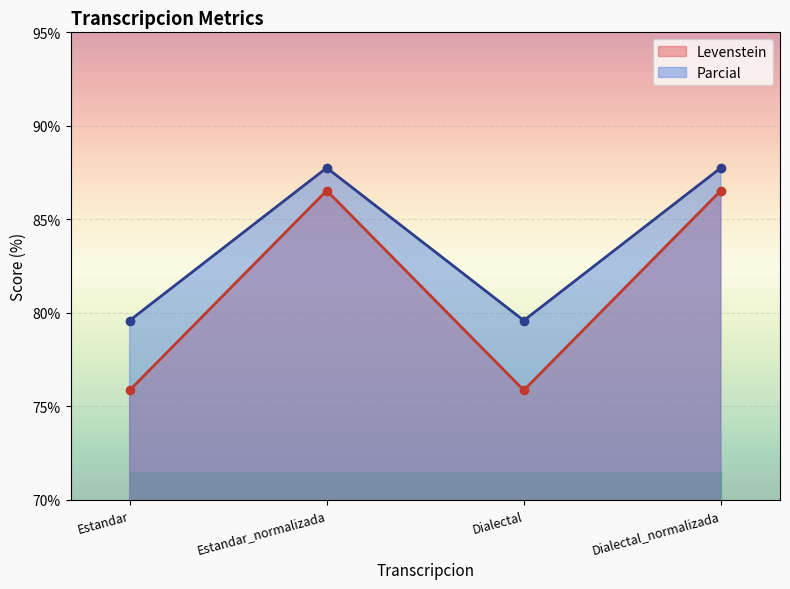

List the labels in order of Levenstein value, largest first.

Estandar_normalizada, Dialectal_normalizada, Estandar, Dialectal